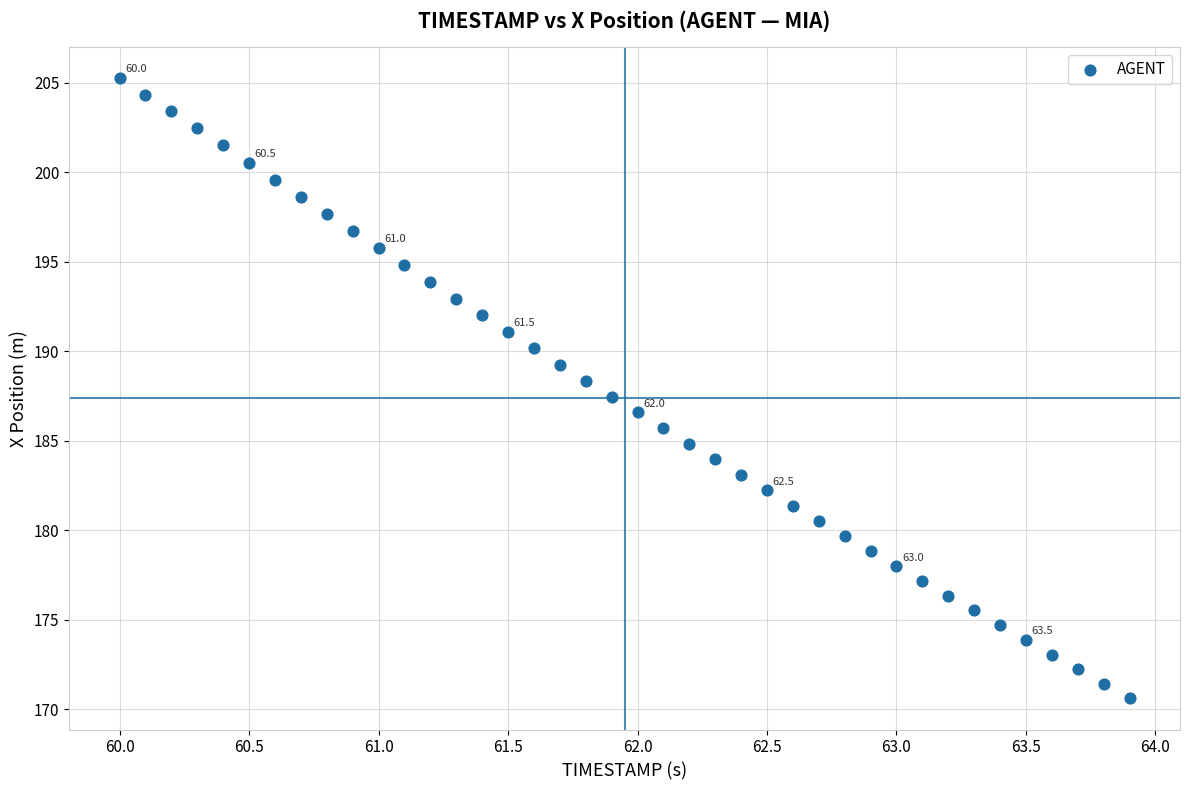

What is the range of X values (max minus min)?

3.9